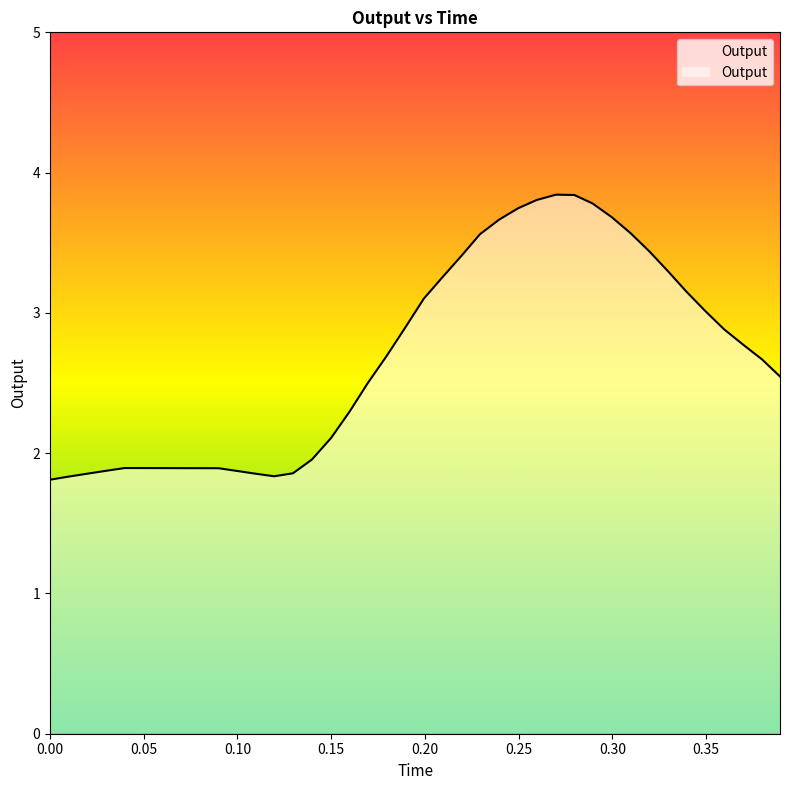

The chart shows a value of 1.9 at 0.1296. True or false?

True